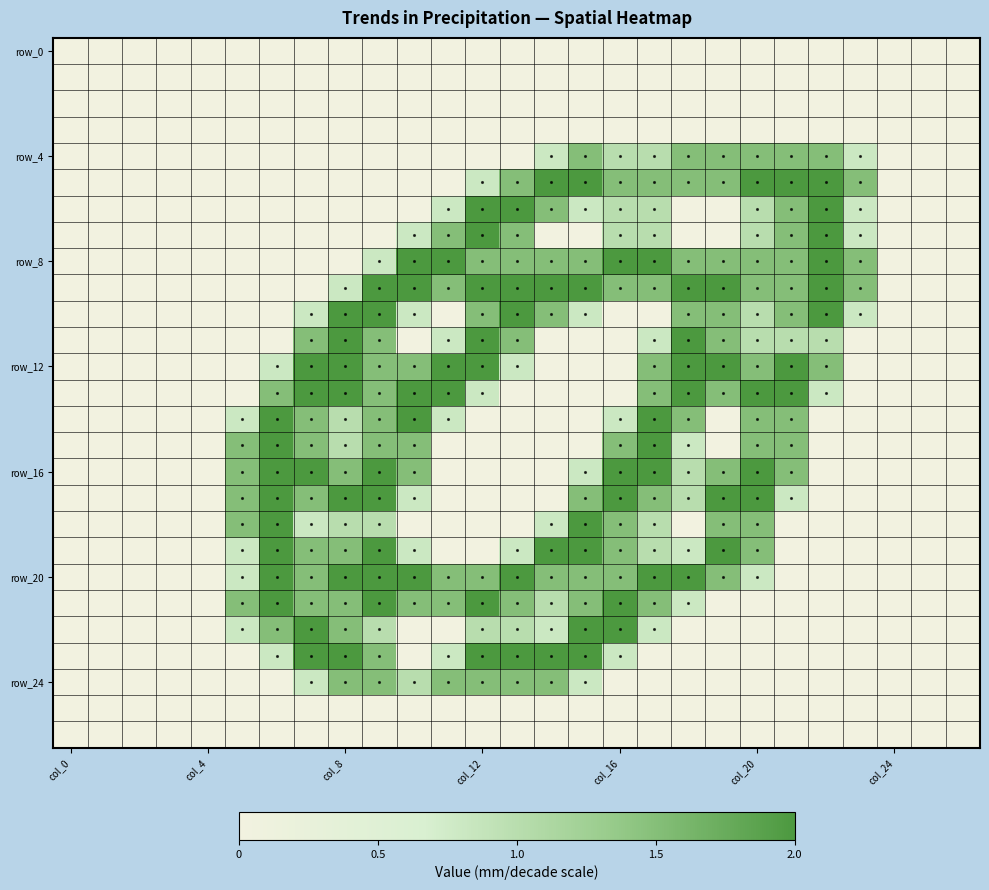

At how many categories does at least one series exceed 1?

19